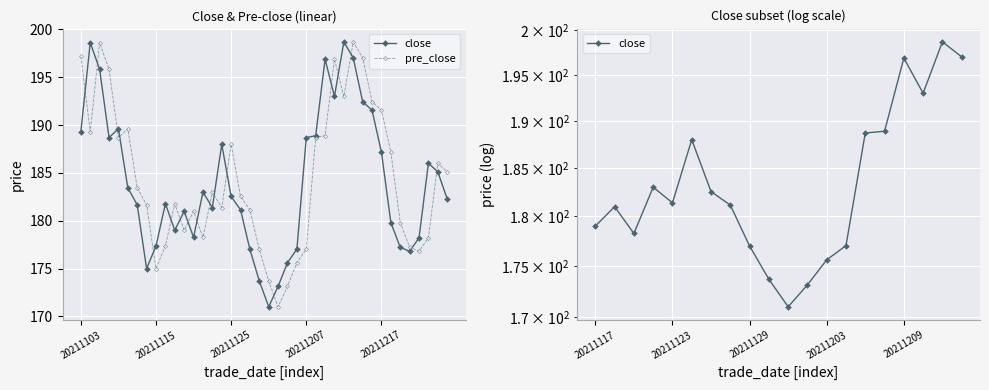

Reading left to right, list all the values displayed in this chart.

close: 20211103=189.3	20211104=198.6	20211105=195.8	20211108=188.7	20211109=189.6	20211110=183.4	20211111=181.7	20211112=175.0	20211115=177.4	20211116=181.8	20211117=179.0	20211118=181.0	20211119=178.3	20211122=183.0	20211123=181.4	20211124=188.0	20211125=182.5	20211126=181.2	20211129=177.0	20211130=173.7	20211201=171.0	20211202=173.2	20211203=175.6	20211206=177.0	20211207=188.7	20211208=188.9	20211209=196.9	20211210=193.0	20211213=198.7	20211214=197.0	20211215=192.4	20211216=191.6	20211217=187.2	20211220=179.8	20211221=177.2	20211222=176.8	20211223=178.2	20211224=186.0	20211227=185.1	20211228=182.3
pre_close: 20211103=197.2	20211104=189.3	20211105=198.6	20211108=195.8	20211109=188.7	20211110=189.6	20211111=183.4	20211112=181.7	20211115=175.0	20211116=177.4	20211117=181.8	20211118=179.0	20211119=181.0	20211122=178.3	20211123=183.0	20211124=181.4	20211125=188.0	20211126=182.5	20211129=181.2	20211130=177.0	20211201=173.7	20211202=171.0	20211203=173.2	20211206=175.6	20211207=177.0	20211208=188.7	20211209=188.9	20211210=196.9	20211213=193.0	20211214=198.7	20211215=197.0	20211216=192.4	20211217=191.6	20211220=187.2	20211221=179.8	20211222=177.2	20211223=176.8	20211224=178.2	20211227=186.0	20211228=185.1